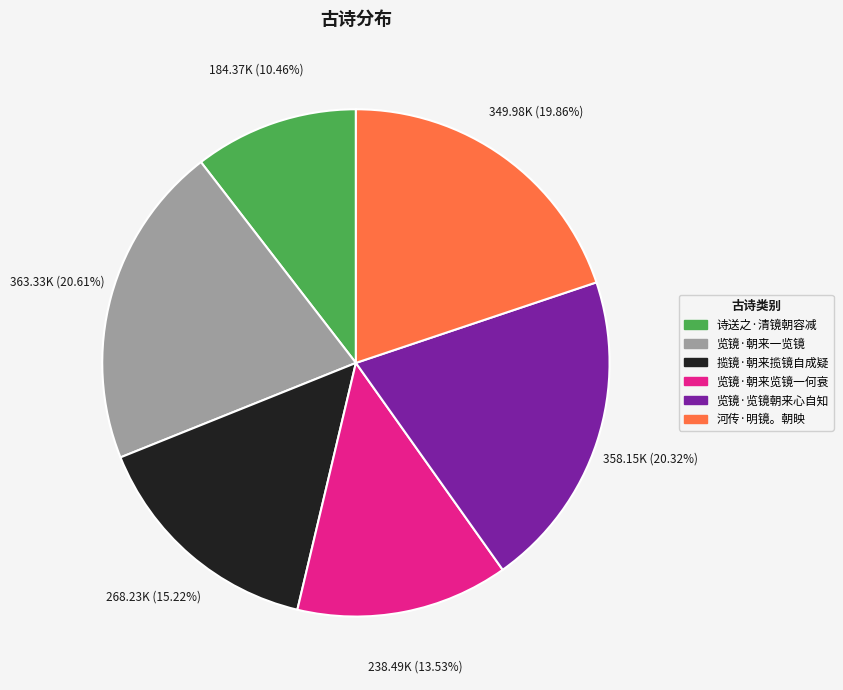

To the nearest percent, what is the difference between the largest and smallest slice percentages?

10%